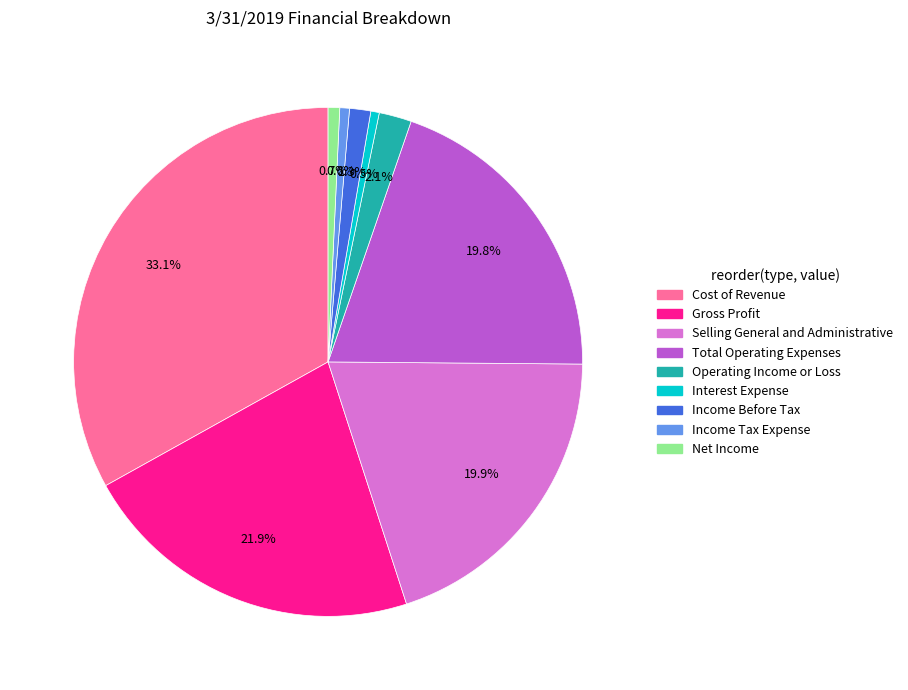

To the nearest percent, what is the difference between the Gross Profit and Cost of Revenue slice percentages?

11%